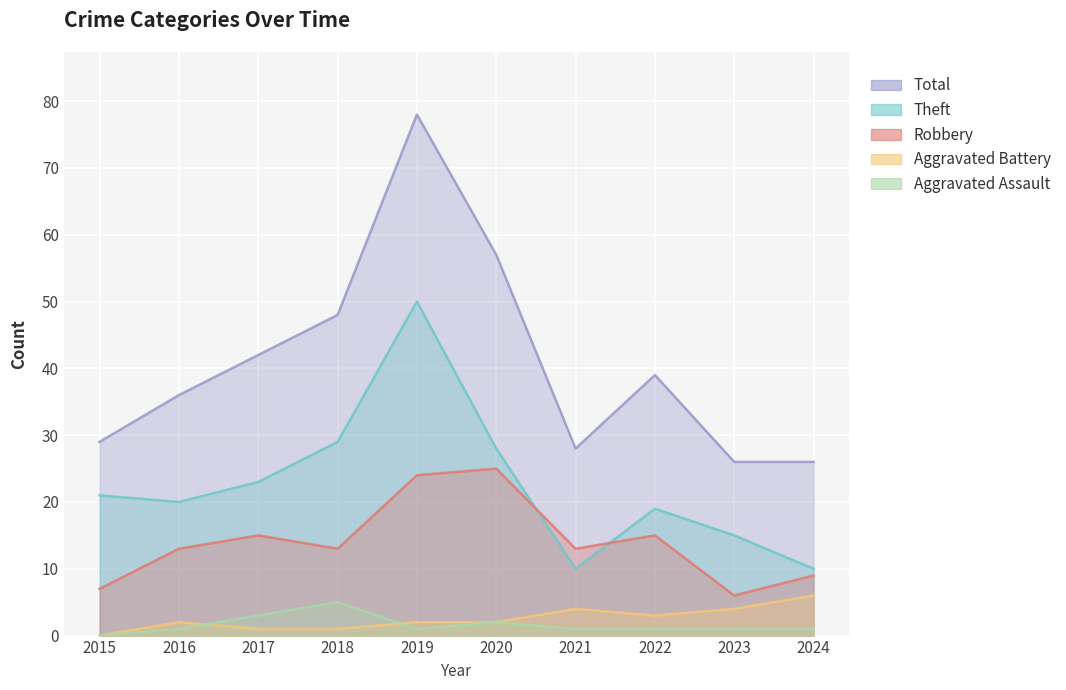

Which label corresponds to the largest value in the chart?

2019